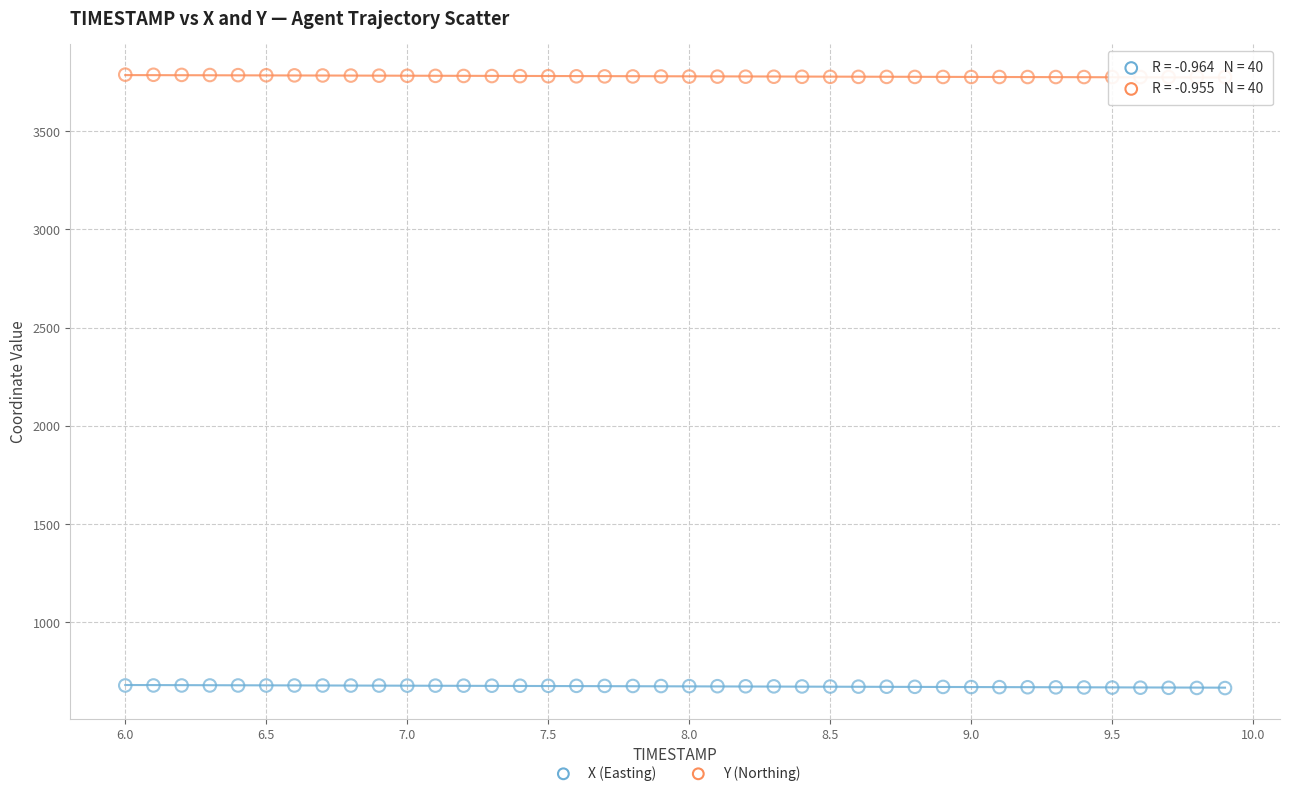

What are all the series names shown in the legend?

X (Easting), Y (Northing)